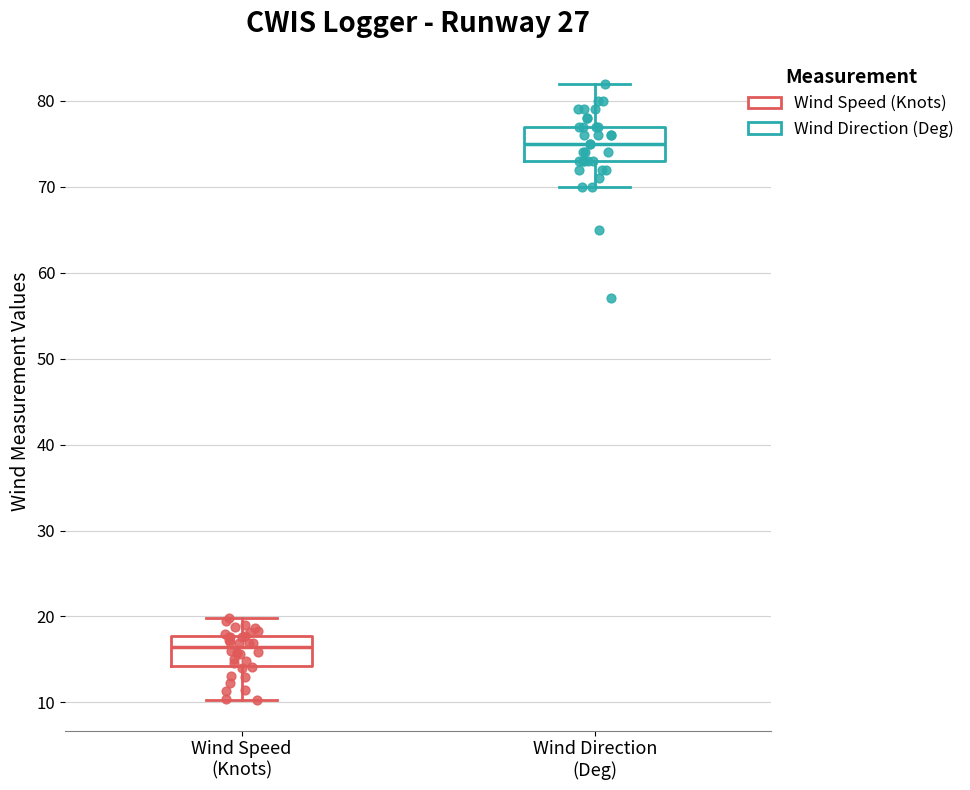

Which box has the lowest median line?

Wind Speed (Knots)